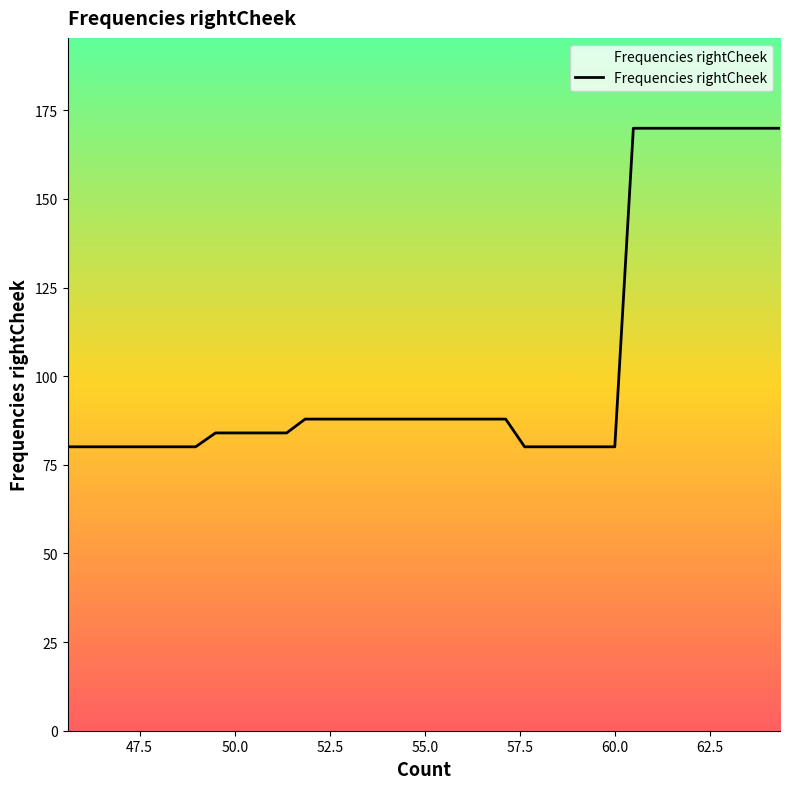

What is the minimum value shown in the chart?

80.1